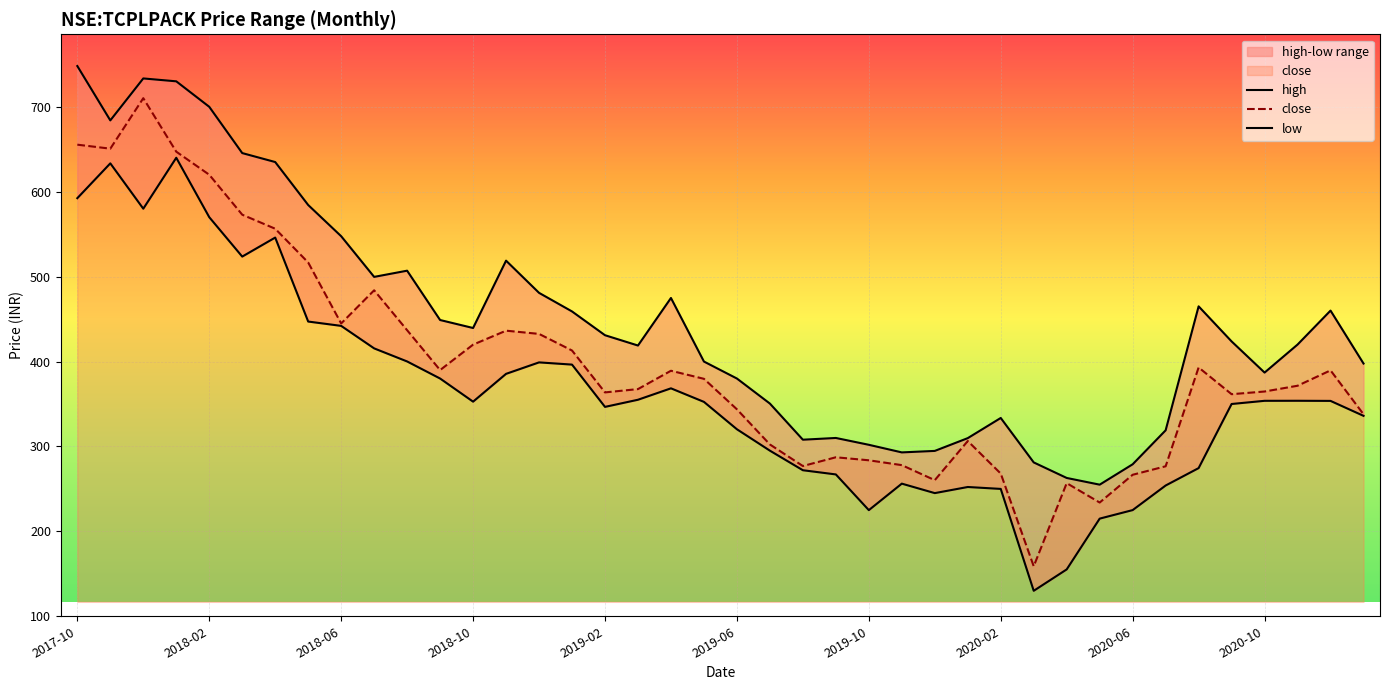

True or false: high has a value of 460.0 at 38.

True